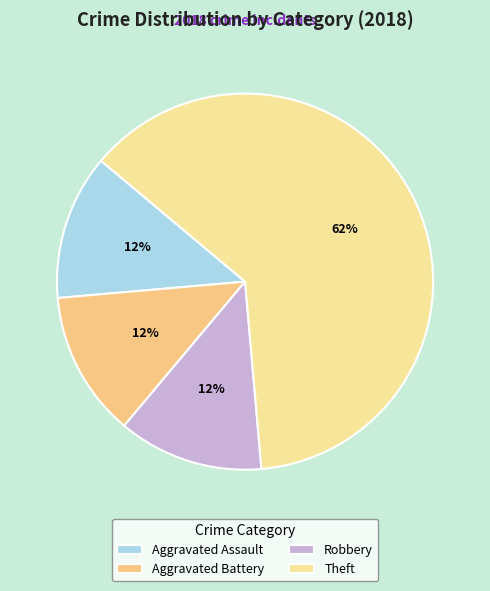

How many slices are in this pie chart?

4